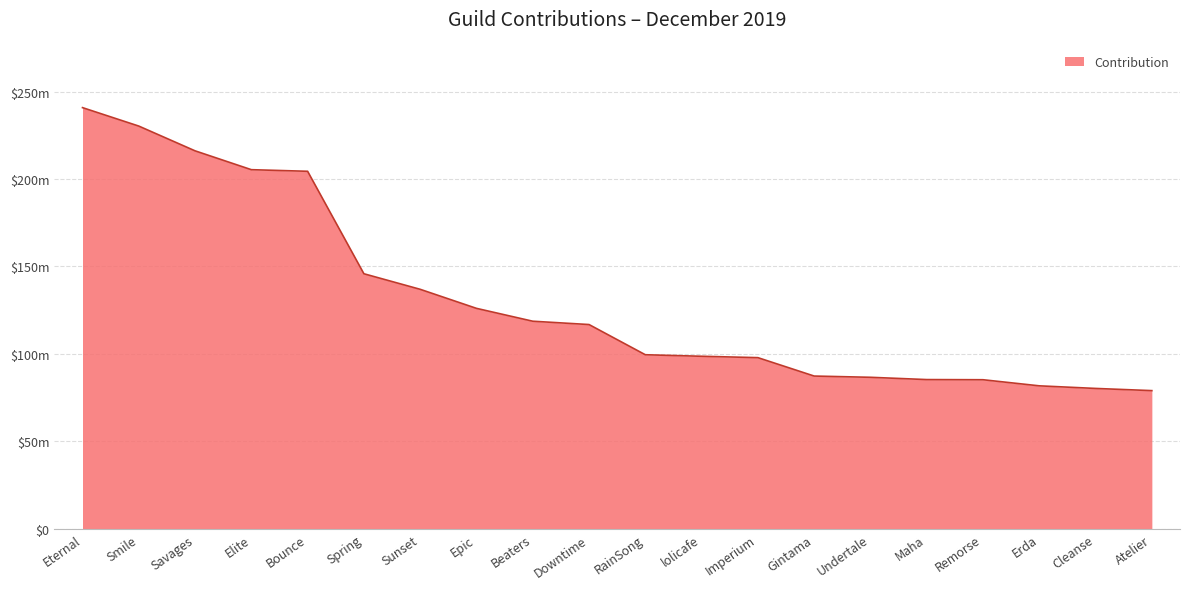

What is the difference between the values at Smile and Beaters?

111547730